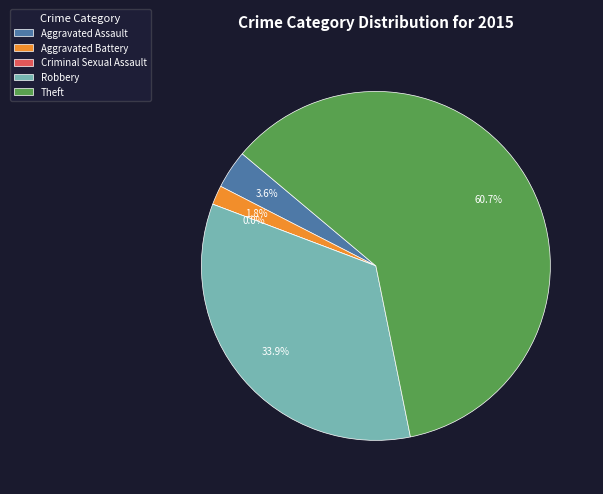

Combined, do Aggravated Assault and Criminal Sexual Assault account for over 50%?

No